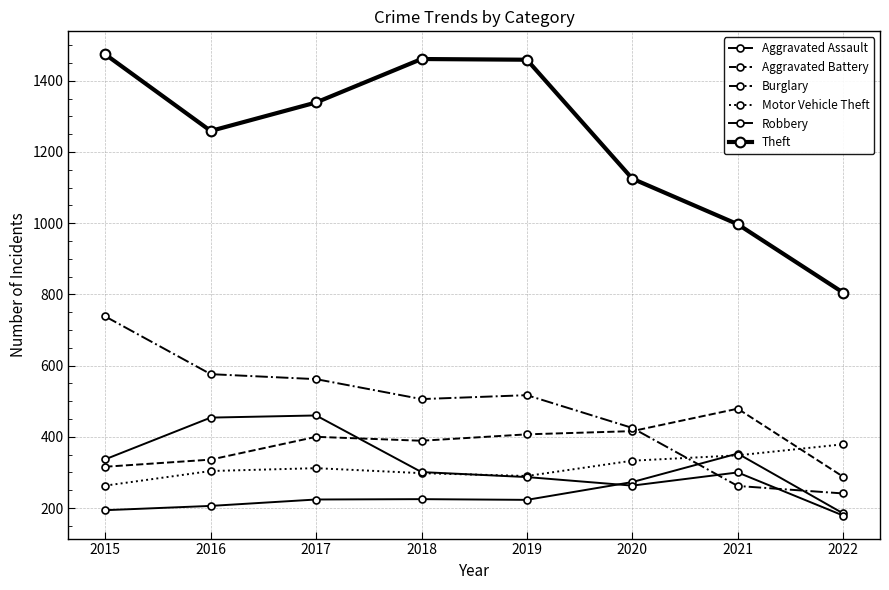

Count the number of data series in this chart.

6